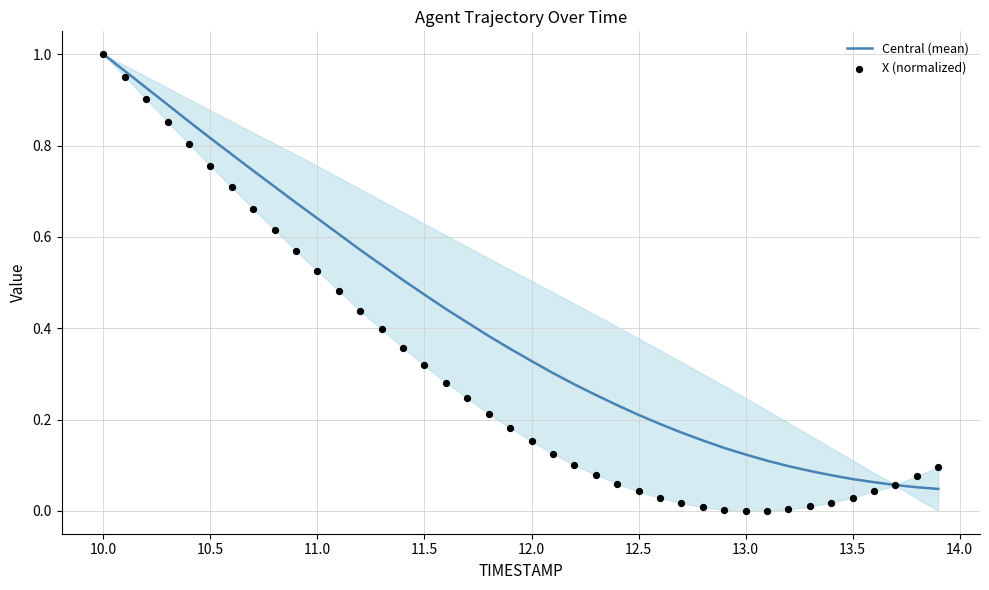

Which category has the highest value in the Central (mean) series?

10.0